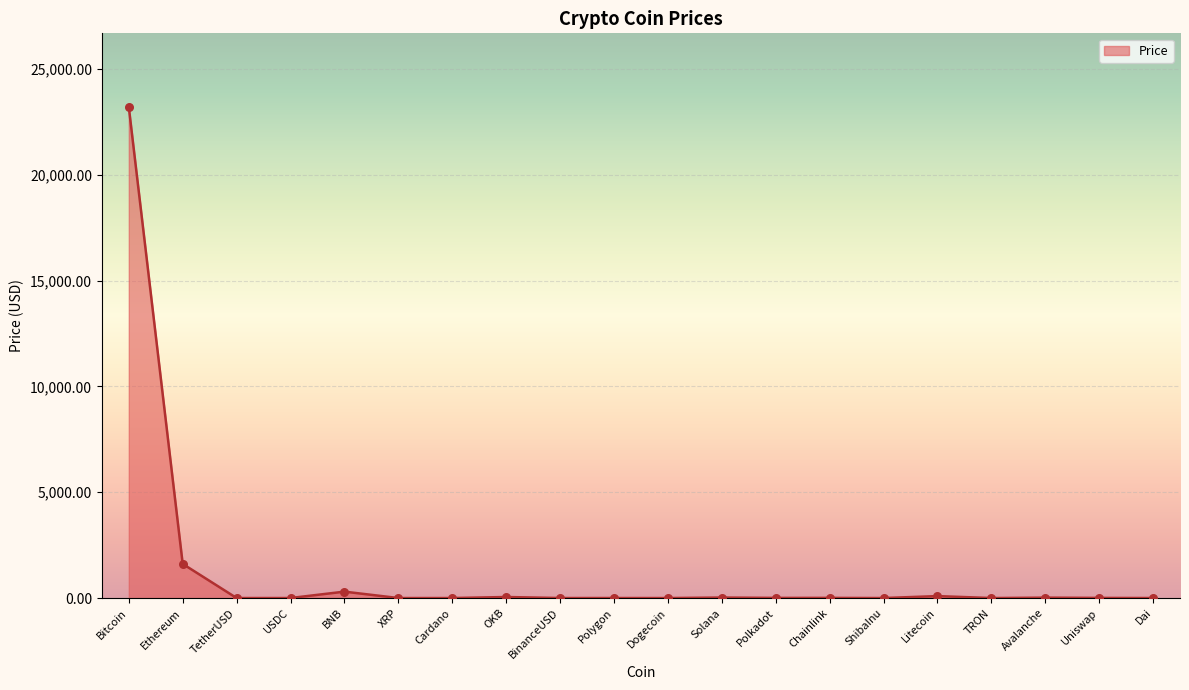

What is the ratio of the value at USDC to the value at Avalanche?

0.1